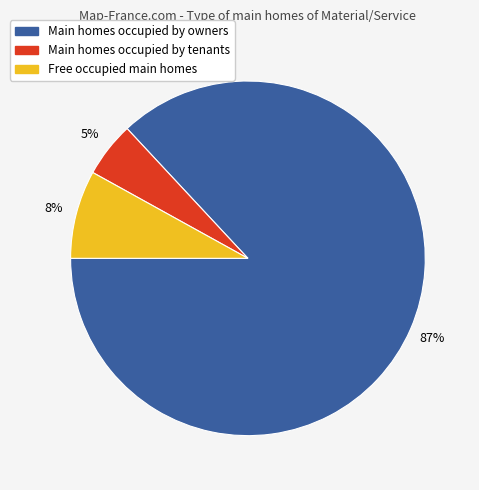

To the nearest percent, what is the average slice percentage?

33%